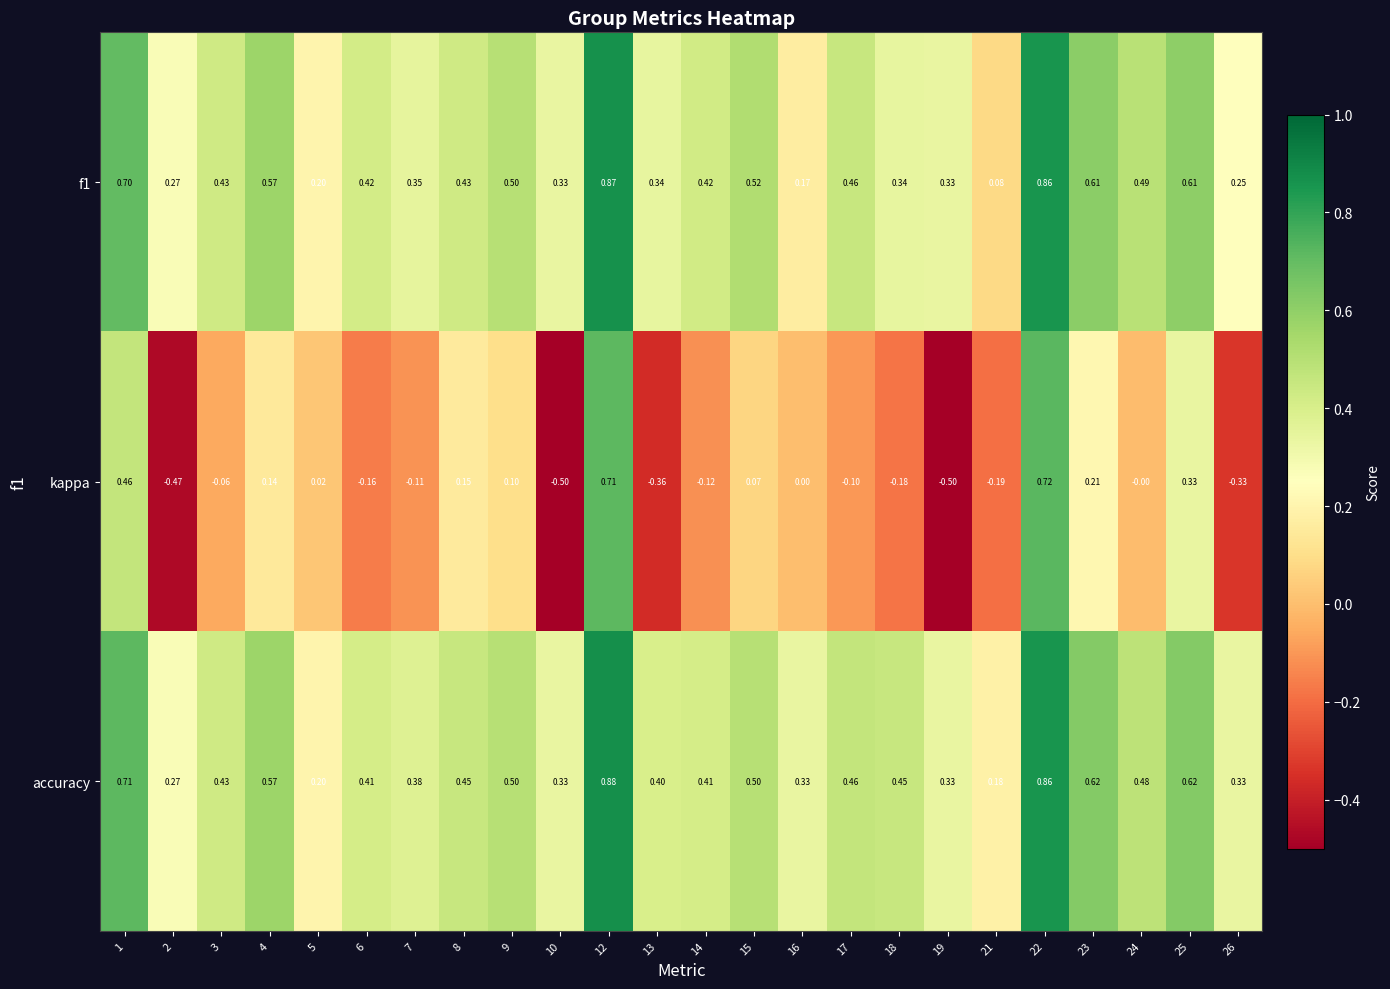

Between 12 and 18, which series saw the biggest shift?

kappa